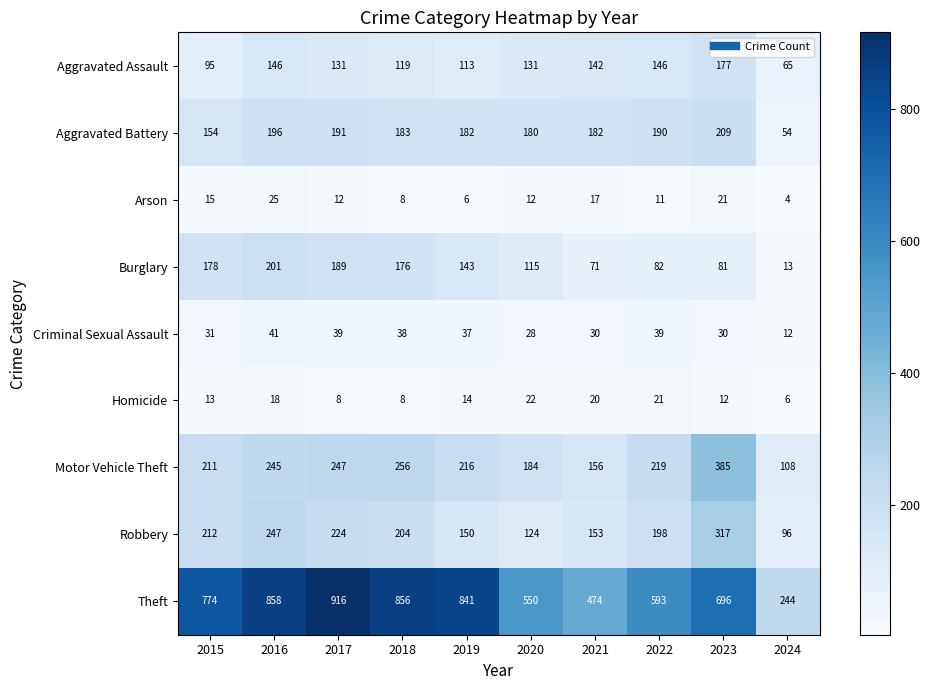

Rank the series by their maximum value, from highest to lowest.

Theft, Motor Vehicle Theft, Robbery, Aggravated Battery, Burglary, Aggravated Assault, Criminal Sexual Assault, Arson, Homicide